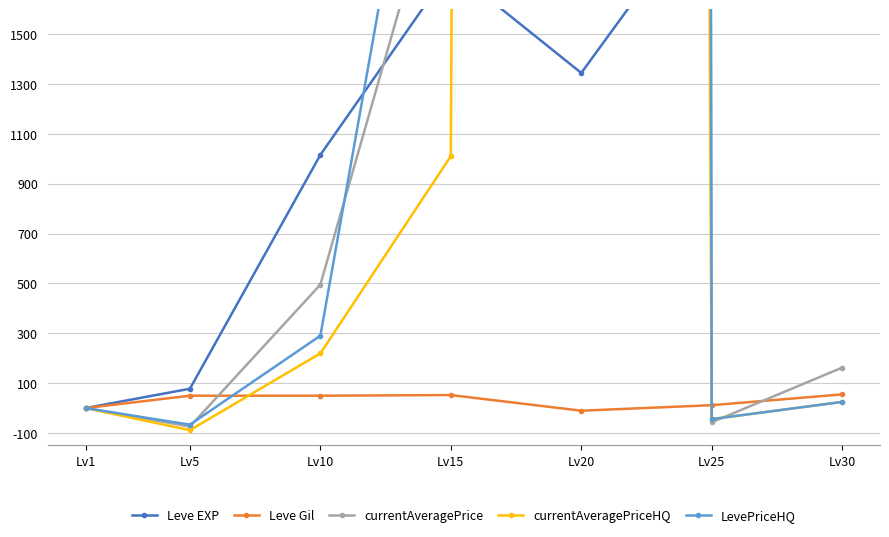

At how many categories does at least one series exceed 241929?

1